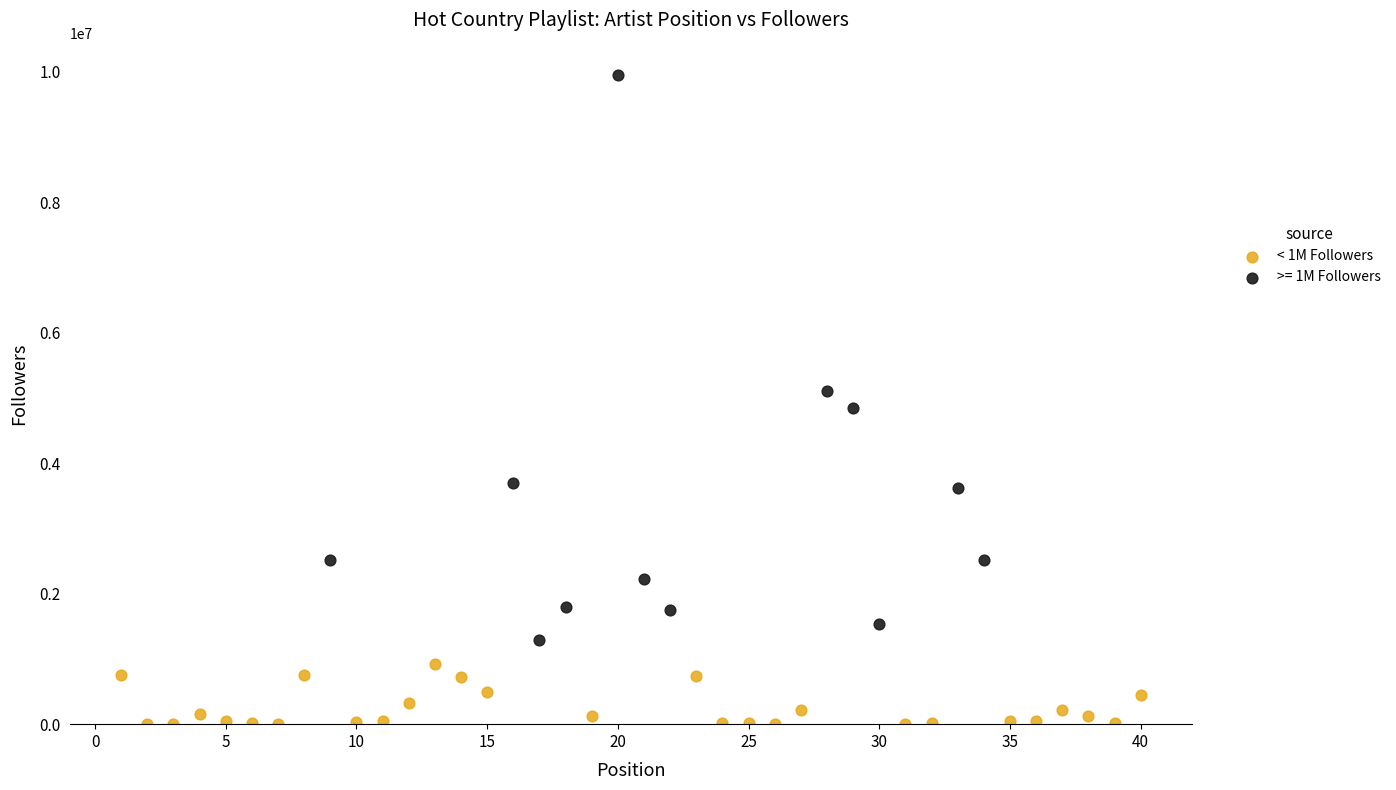

Which series reaches the maximum Y coordinate?

>= 1M Followers